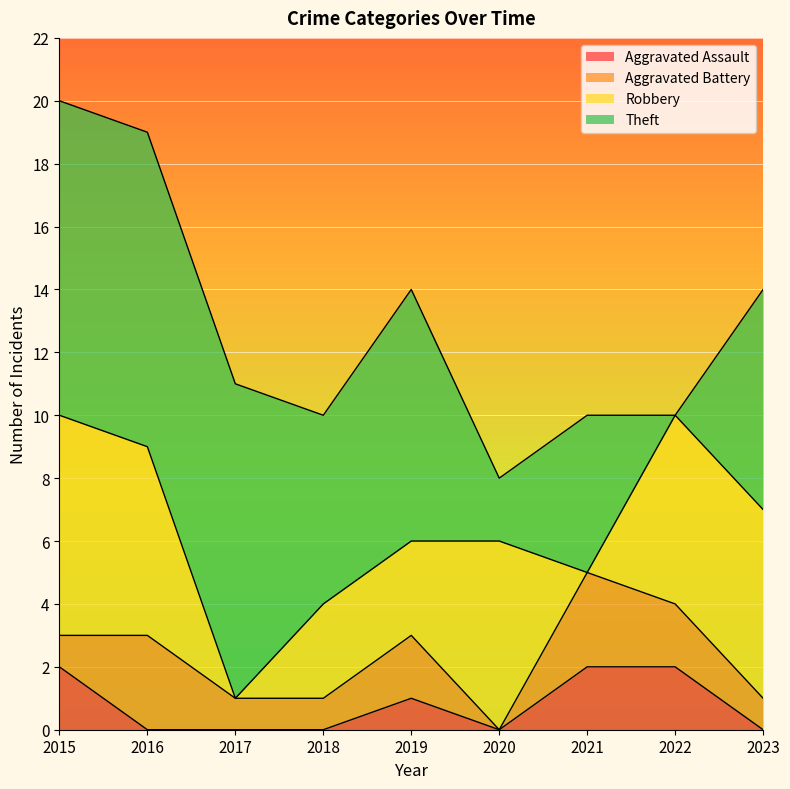

The Theft series shows 7 at 2023. True or false?

True